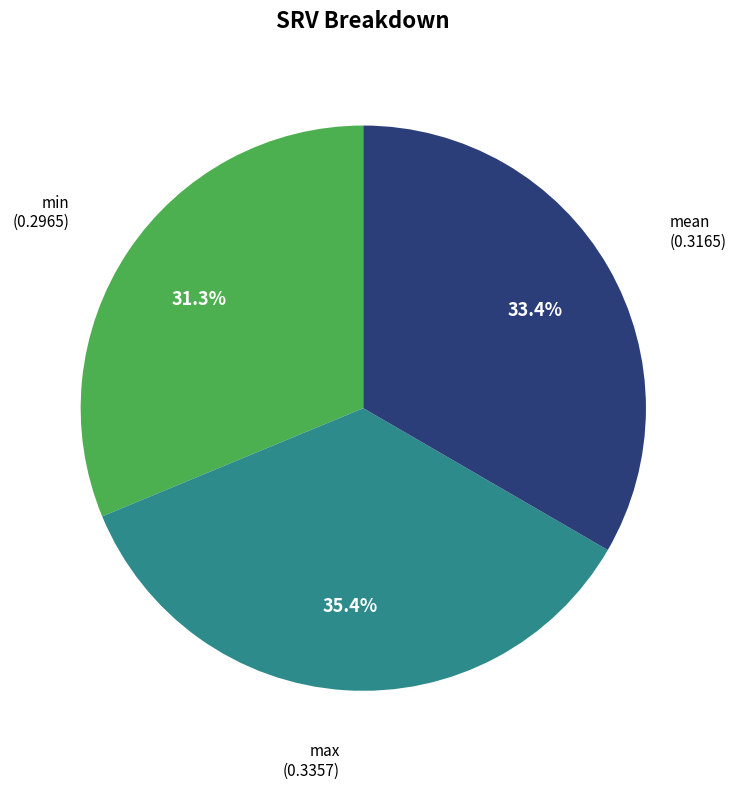

Is there a majority slice in this chart?

No